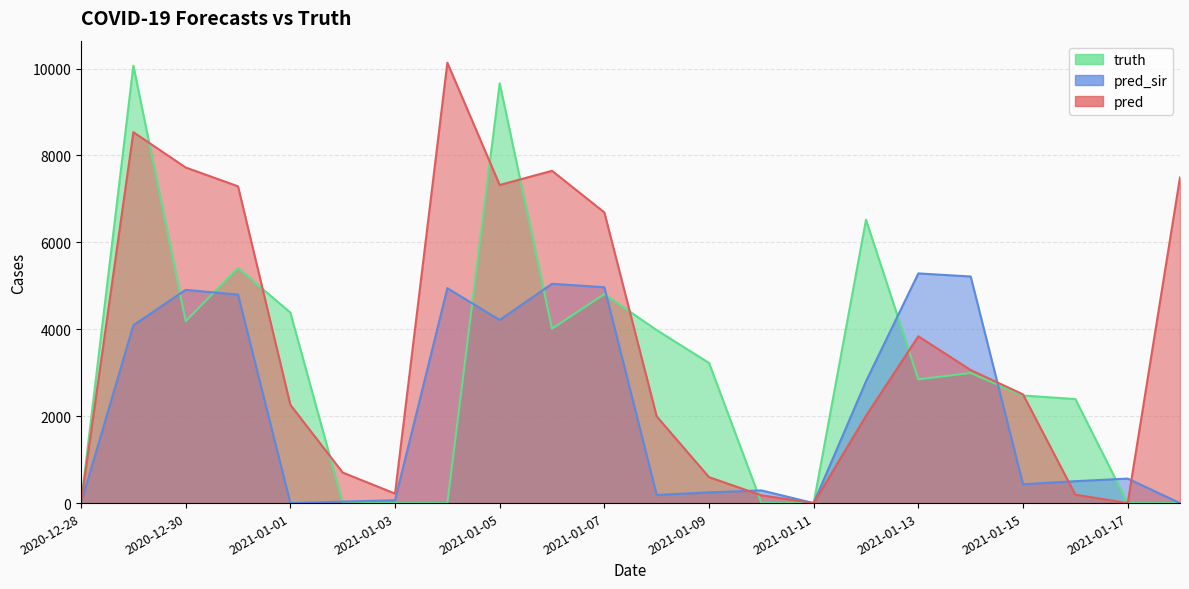

The value of pred at 2020-12-31 is 3993.3. True or false?

False